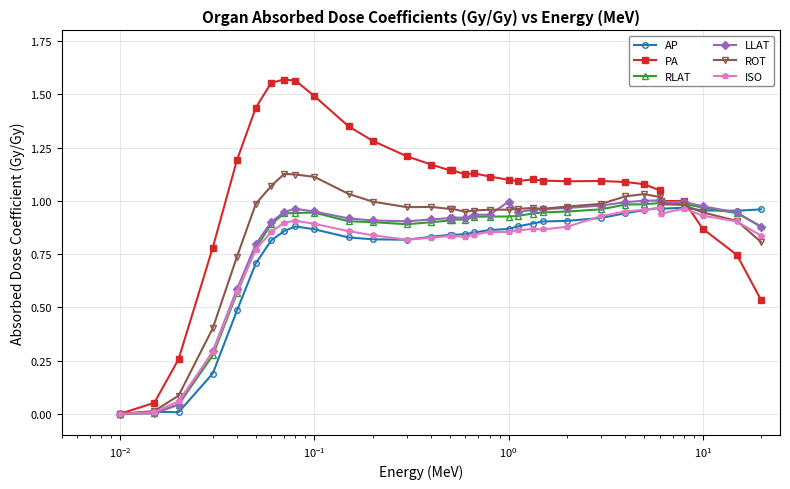

True or false: RLAT has more than 0 points higher than both neighbors.

True